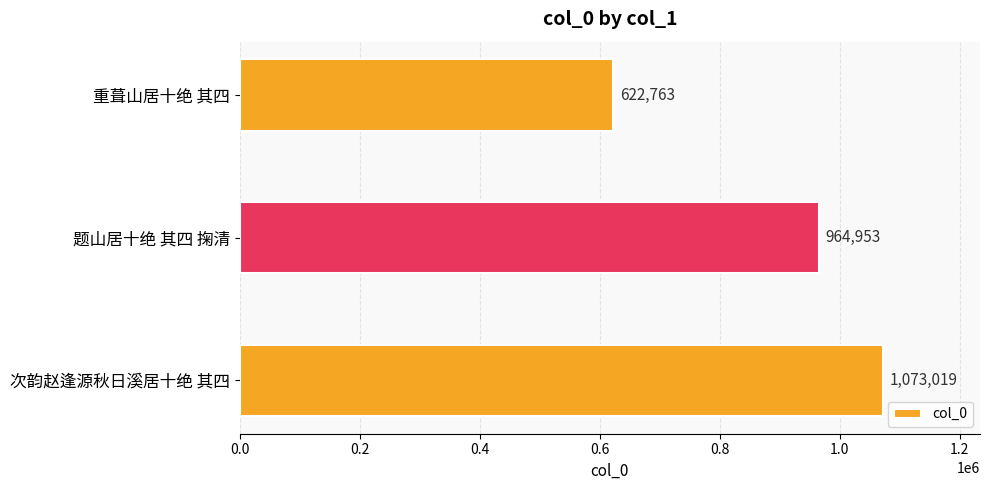

What is the difference between the maximum and minimum values?

450256